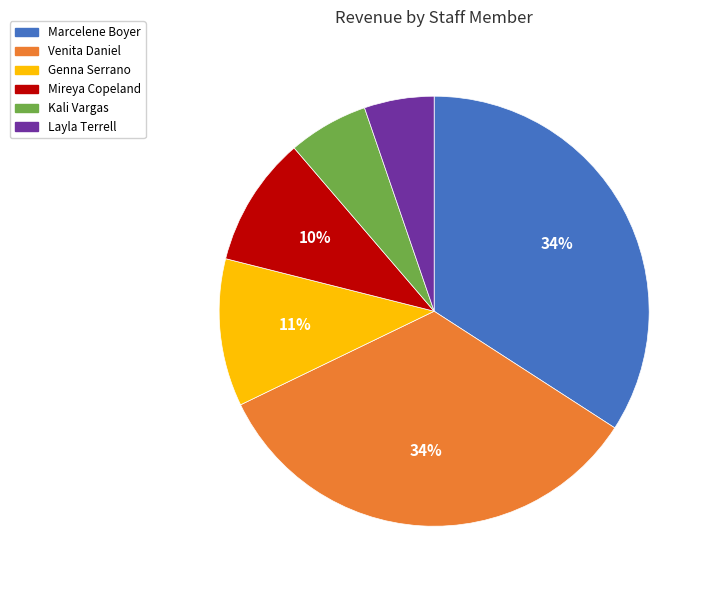

The Marcelene Boyer slice represents 34% of the pie. True or false?

True